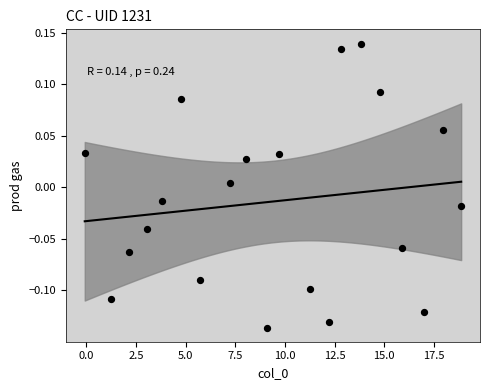

What is the range of X values (max minus min)?

19.0